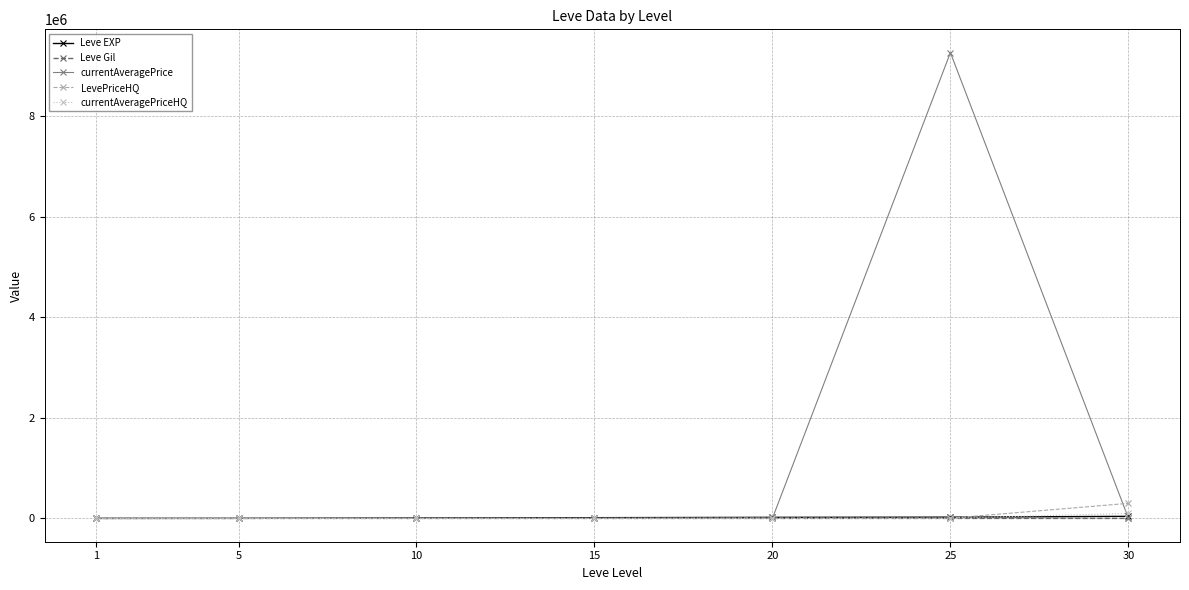

What is the maximum value shown in the chart?

9261977.0